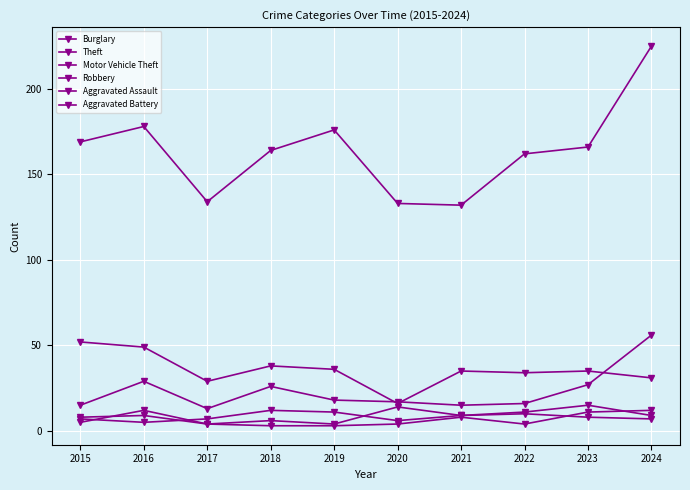

What is the minimum value for Aggravated Battery?

3